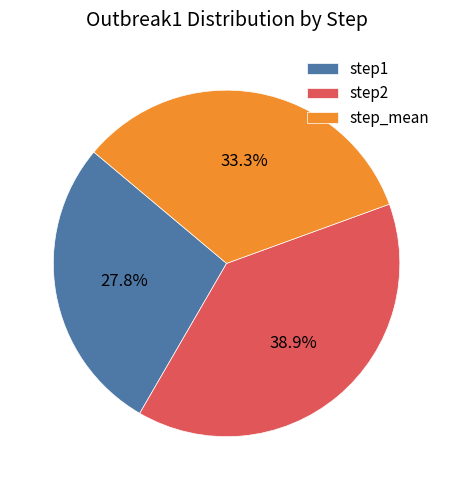

Rank the categories by value from lowest to highest.

step1, step_mean, step2